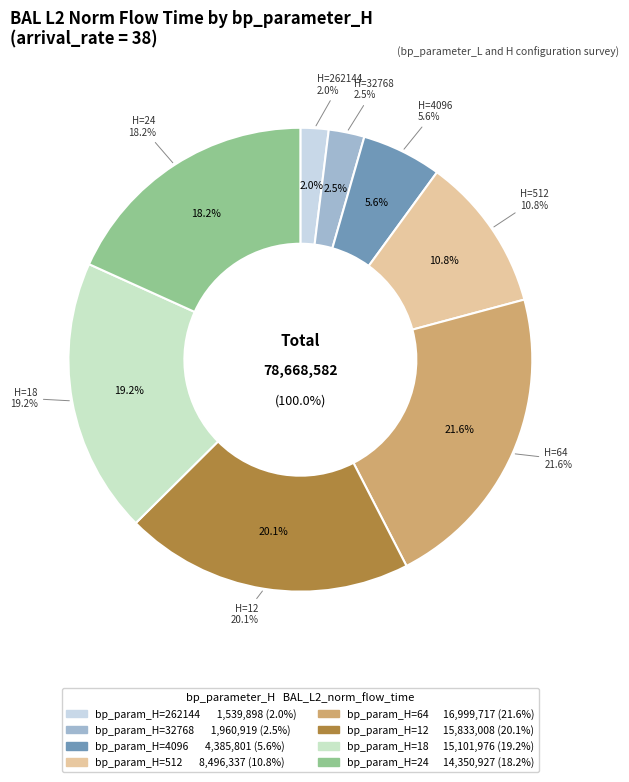

Rank the categories by value from lowest to highest.

262144, 32768, 4096, 512, 24, 18, 12, 64